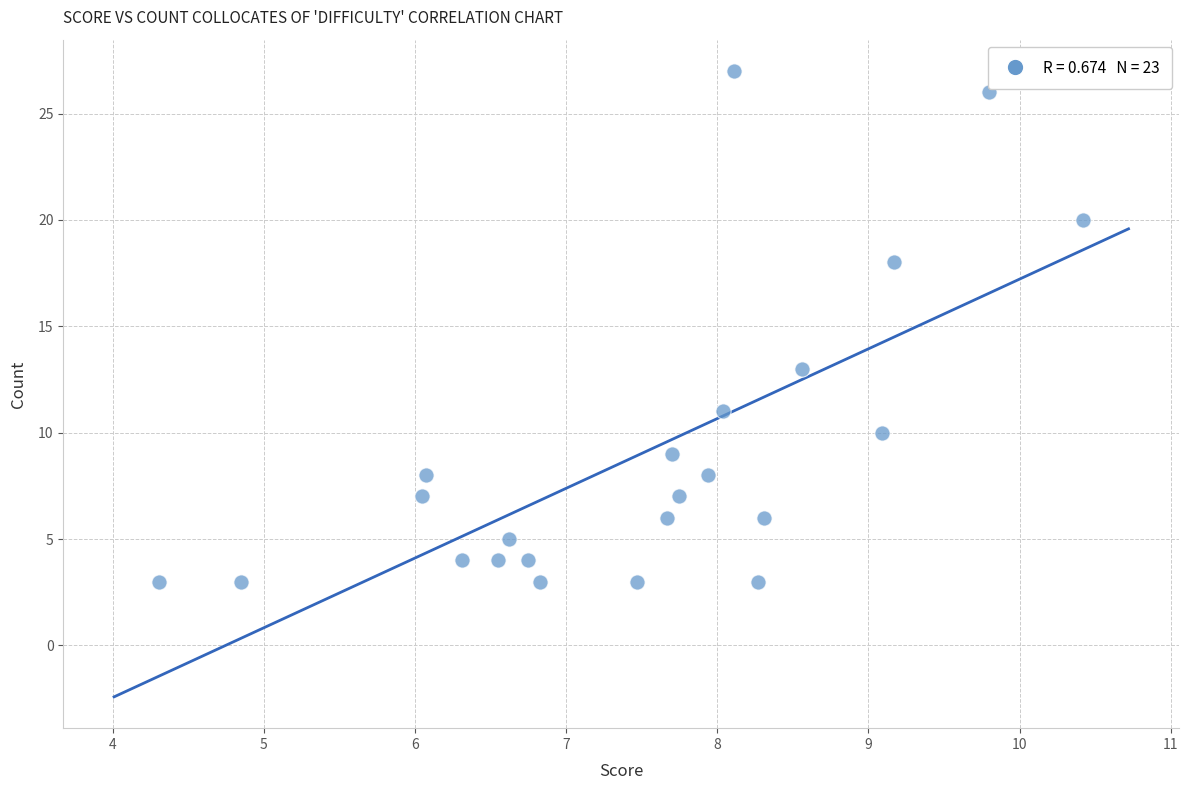

What is the range of Y values (max minus min)?

24